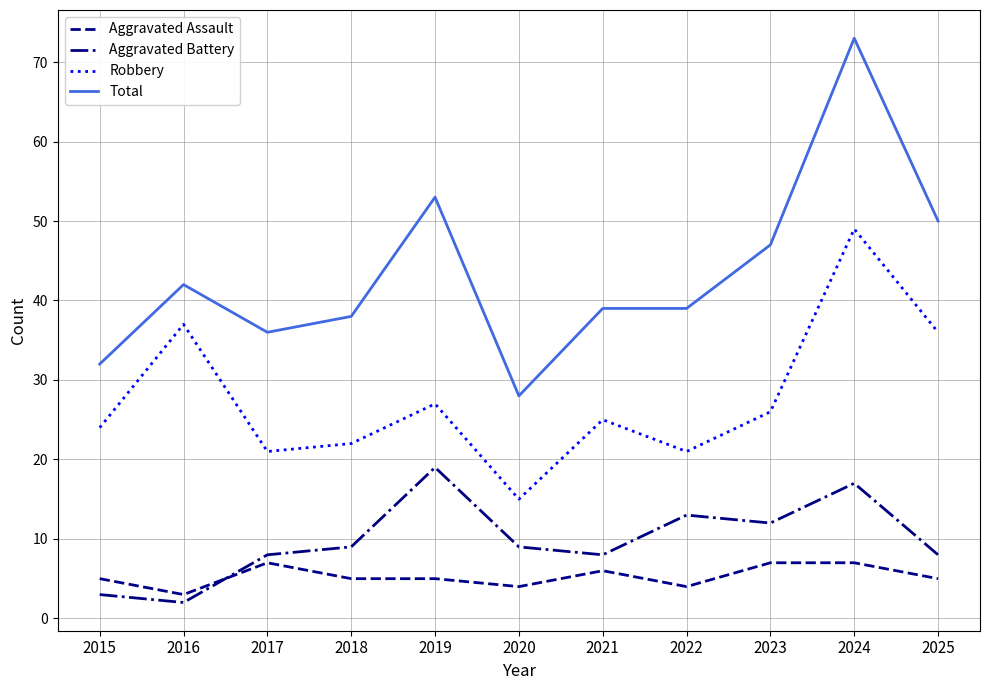

What is the difference between the Aggravated Assault values at 2021 and 2017?

1